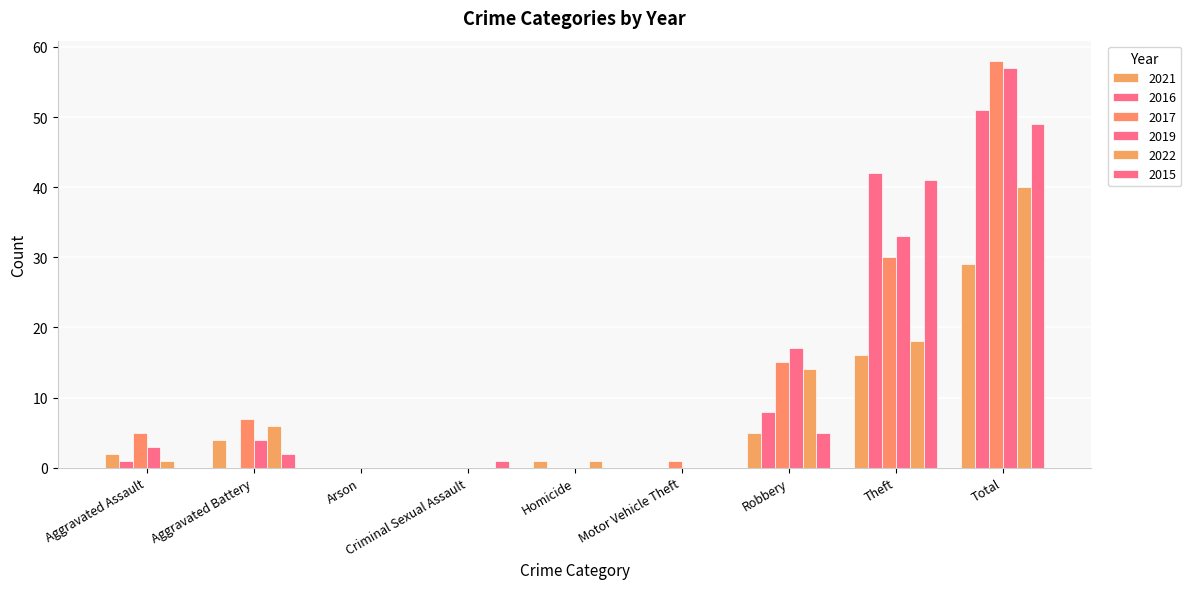

At which label is 2022 closest to 20?

Theft